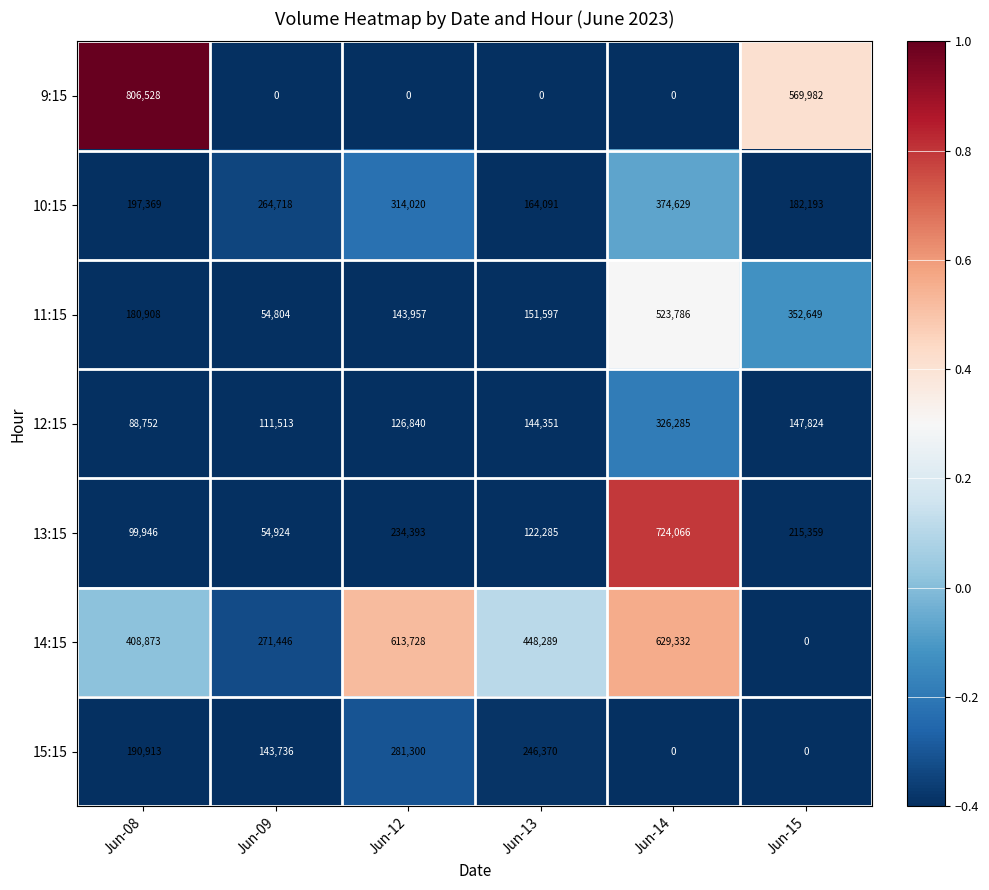

Which series has the largest total across all categories?

14:15